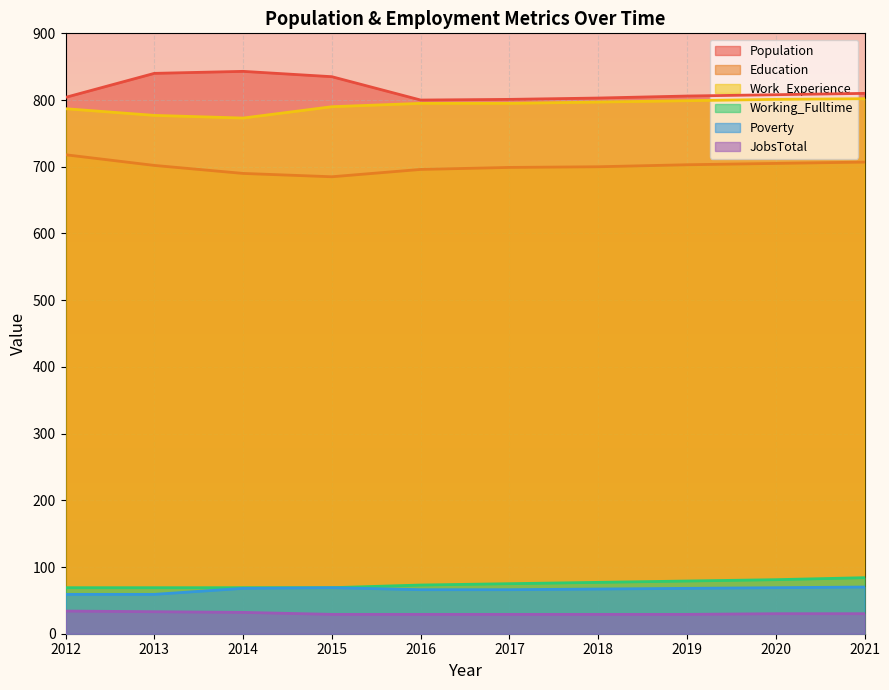

Reading left to right, what are all the values shown in this chart?

Population: 2012=804	2013=840	2014=843	2015=835	2016=800	2017=801	2018=803	2019=806	2020=808	2021=810
Education: 2012=718	2013=702	2014=690	2015=685	2016=696	2017=699	2018=700	2019=703	2020=705	2021=707
Work_Experience: 2012=787	2013=777	2014=773	2015=790	2016=795	2017=795	2018=797	2019=799	2020=801	2021=802
Working_Fulltime: 2012=69	2013=69	2014=69	2015=69	2016=73	2017=75	2018=77	2019=79	2020=81	2021=84
Poverty: 2012=59	2013=59	2014=68	2015=69	2016=66	2017=66	2018=67	2019=68	2020=69	2021=70
JobsTotal: 2012=34	2013=33	2014=32	2015=29	2016=29	2017=29	2018=29	2019=29	2020=30	2021=30